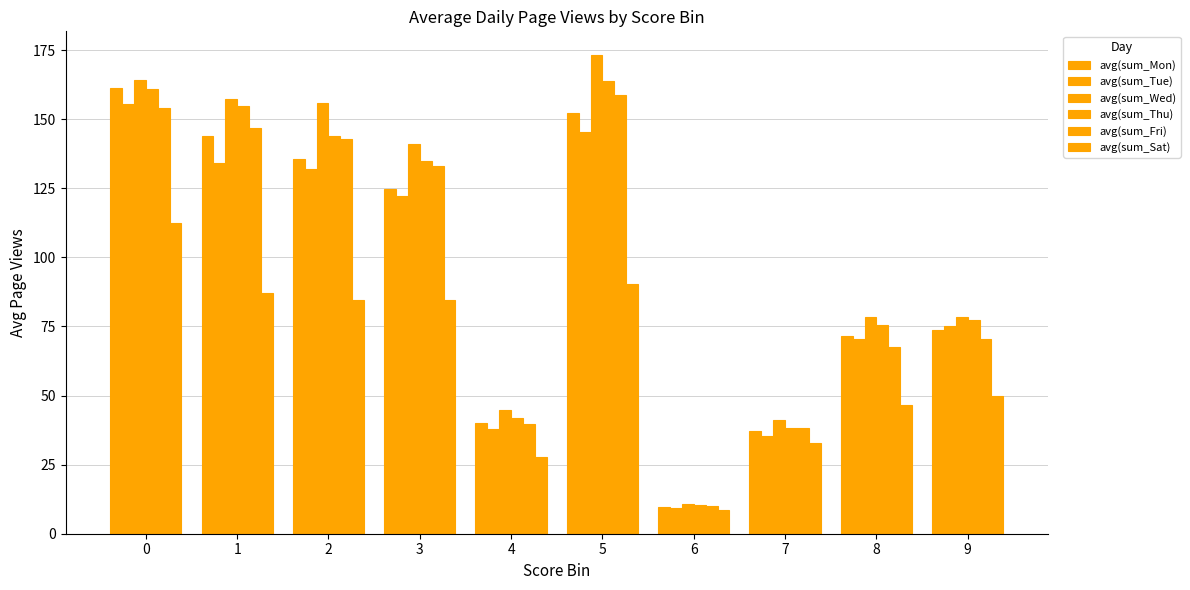

Reading left to right, extract all data points from this chart.

avg(sum_Mon): 0=161.2	1=144.0	2=135.6	3=124.8	4=39.9	5=152.2	6=9.8	7=37.0	8=71.5	9=73.8
avg(sum_Tue): 0=155.4	1=134.1	2=131.8	3=122.3	4=37.9	5=145.3	6=9.3	7=35.4	8=70.4	9=75.2
avg(sum_Wed): 0=164.3	1=157.4	2=155.7	3=141.0	4=44.6	5=173.1	6=10.9	7=41.3	8=78.5	9=78.3
avg(sum_Thu): 0=161.0	1=154.7	2=143.9	3=134.8	4=41.9	5=163.8	6=10.5	7=38.2	8=75.4	9=77.1
avg(sum_Fri): 0=153.9	1=146.7	2=142.6	3=132.9	4=39.8	5=158.9	6=10.0	7=38.3	8=67.5	9=70.5
avg(sum_Sat): 0=112.3	1=87.2	2=84.6	3=84.6	4=27.9	5=90.4	6=8.6	7=32.8	8=46.4	9=49.9